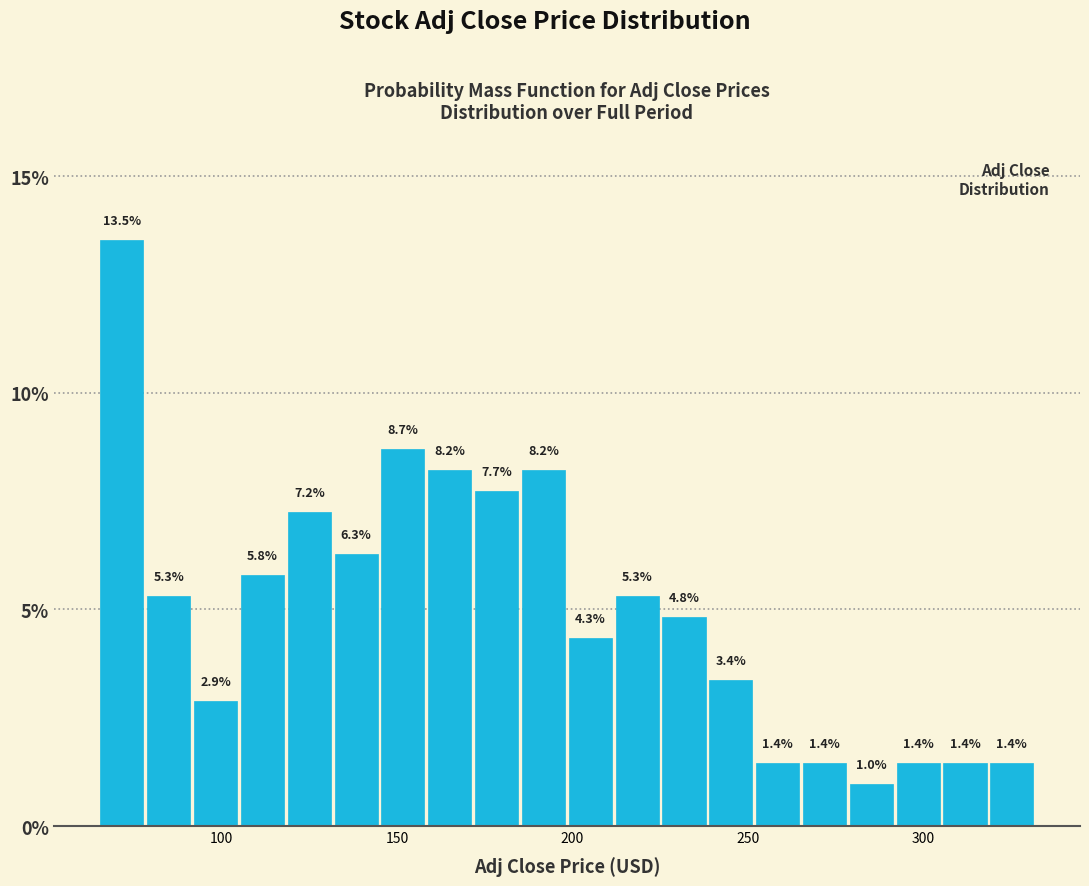

Around what value on the x-axis is the tallest bar? Give the approximate position of its centre, as read against the axis.

70